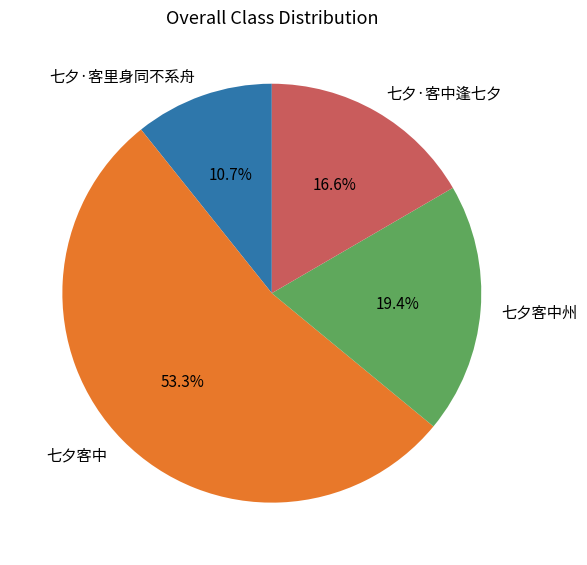

Count the number of slices in the pie.

4